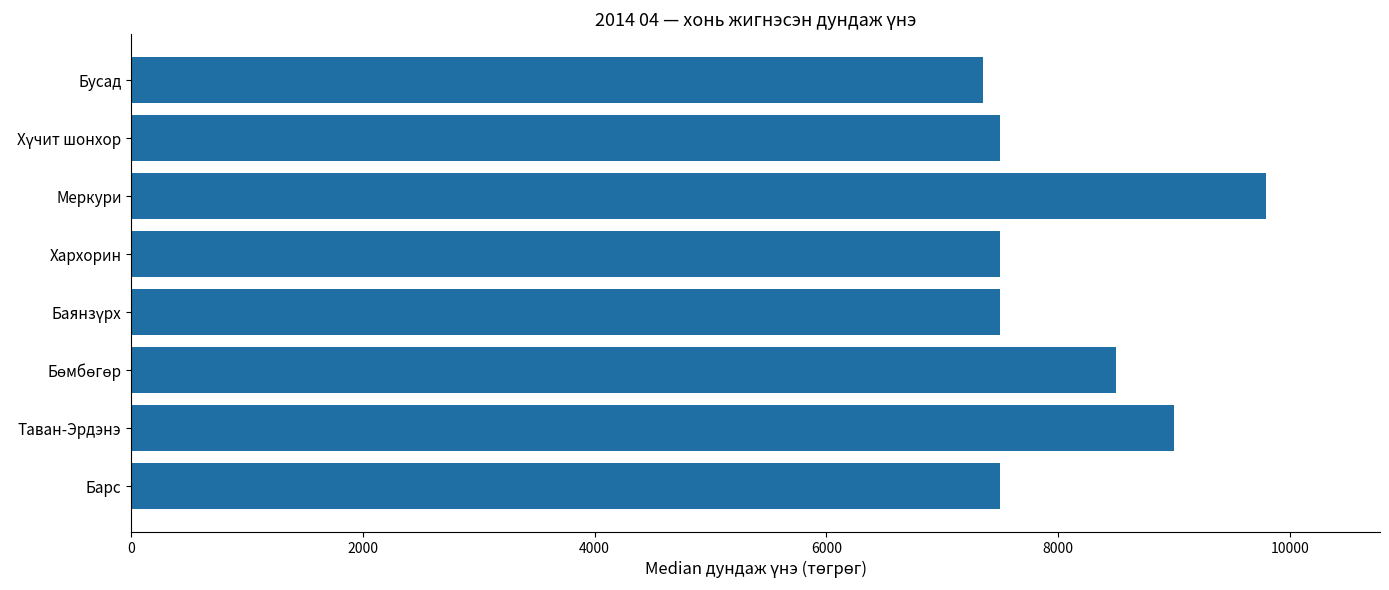

What is the sum of all values?

64650